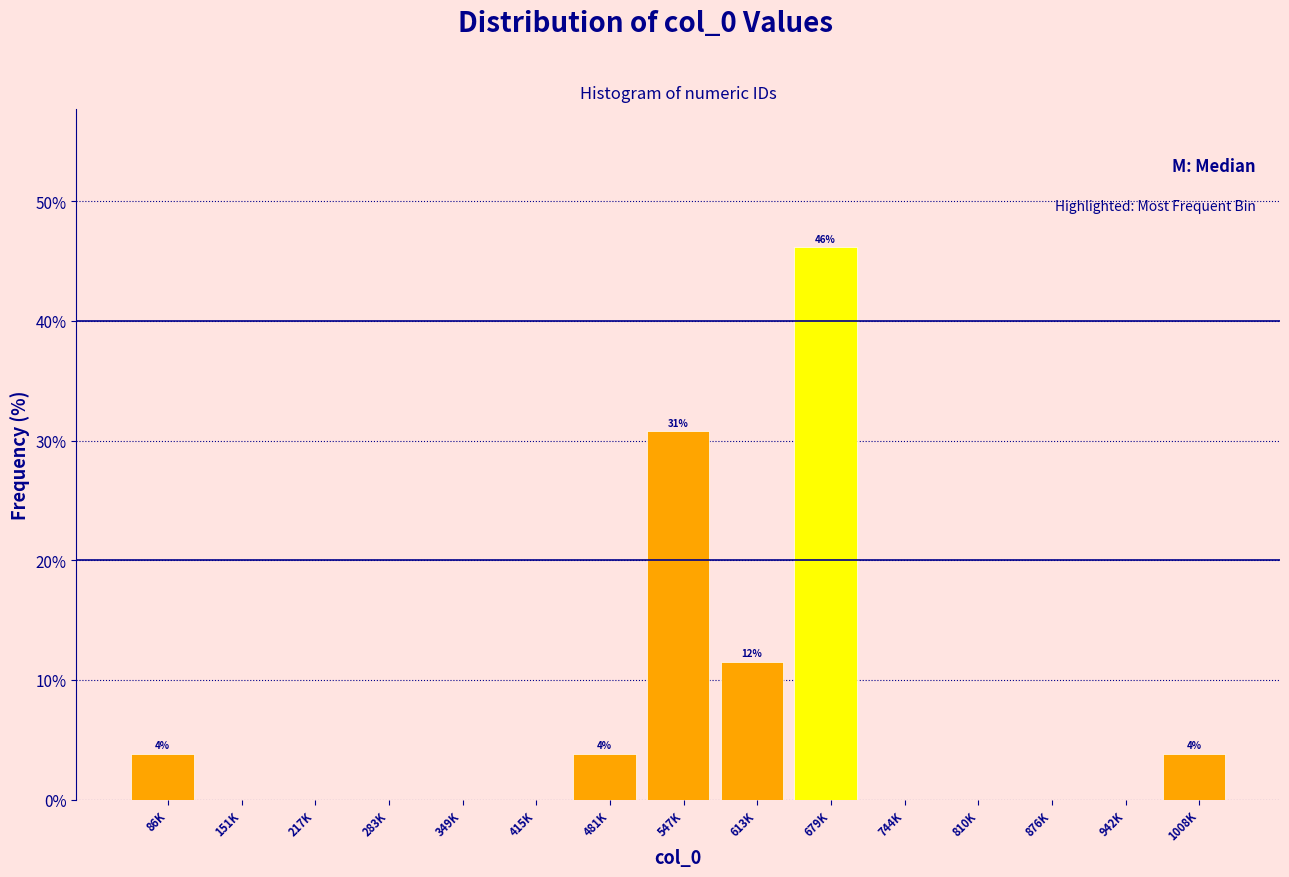

Reading right to left, transcribe all the data shown in this chart.

1008K=3.8	942K=0.0	876K=0.0	810K=0.0	744K=0.0	679K=46.2	613K=11.5	547K=30.8	481K=3.8	415K=0.0	349K=0.0	283K=0.0	217K=0.0	151K=0.0	86K=3.8